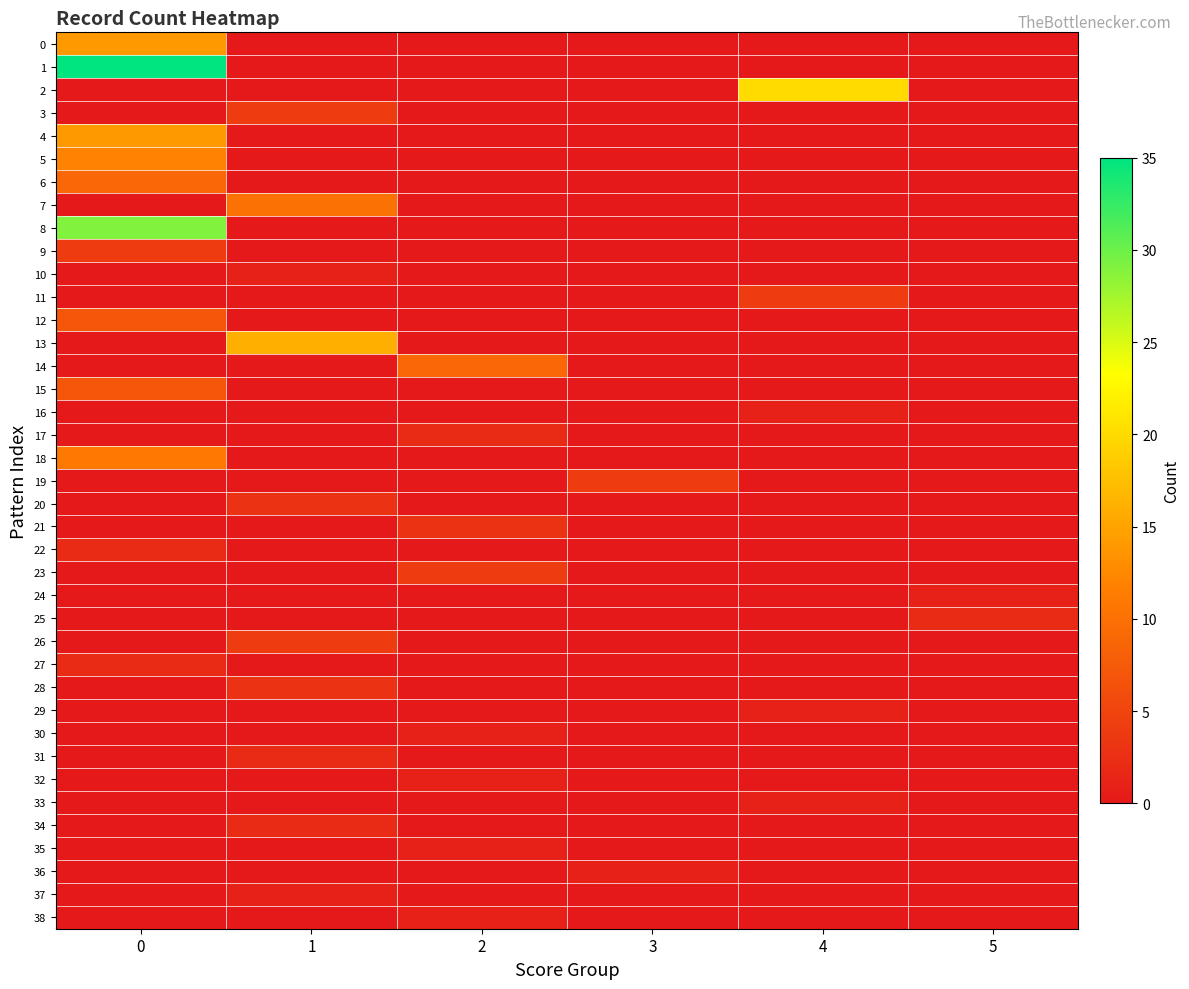

Reading left to right, what are all the values shown in this chart?

row_0: 0=14	1=0	2=0	3=0	4=0	5=0
row_1: 0=35	1=0	2=0	3=0	4=0	5=0
row_2: 0=0	1=0	2=0	3=0	4=20	5=0
row_3: 0=0	1=4	2=0	3=0	4=0	5=0
row_4: 0=14	1=0	2=0	3=0	4=0	5=0
row_5: 0=12	1=0	2=0	3=0	4=0	5=0
row_6: 0=9	1=0	2=0	3=0	4=0	5=0
row_7: 0=0	1=10	2=0	3=0	4=0	5=0
row_8: 0=29	1=0	2=0	3=0	4=0	5=0
row_9: 0=4	1=0	2=0	3=0	4=0	5=0
row_10: 0=0	1=1	2=0	3=0	4=0	5=0
row_11: 0=0	1=0	2=0	3=0	4=4	5=0
row_12: 0=7	1=0	2=0	3=0	4=0	5=0
row_13: 0=0	1=16	2=0	3=0	4=0	5=0
row_14: 0=0	1=0	2=9	3=0	4=0	5=0
row_15: 0=7	1=0	2=0	3=0	4=0	5=0
row_16: 0=0	1=0	2=0	3=0	4=1	5=0
row_17: 0=0	1=0	2=2	3=0	4=0	5=0
row_18: 0=11	1=0	2=0	3=0	4=0	5=0
row_19: 0=0	1=0	2=0	3=4	4=0	5=0
row_20: 0=0	1=3	2=0	3=0	4=0	5=0
row_21: 0=0	1=0	2=3	3=0	4=0	5=0
row_22: 0=2	1=0	2=0	3=0	4=0	5=0
row_23: 0=0	1=0	2=4	3=0	4=0	5=0
row_24: 0=0	1=0	2=0	3=0	4=0	5=1
row_25: 0=0	1=0	2=0	3=0	4=0	5=2
row_26: 0=0	1=4	2=0	3=0	4=0	5=0
row_27: 0=2	1=0	2=0	3=0	4=0	5=0
row_28: 0=0	1=3	2=0	3=0	4=0	5=0
row_29: 0=0	1=0	2=0	3=0	4=1	5=0
row_30: 0=0	1=0	2=1	3=0	4=0	5=0
row_31: 0=0	1=2	2=0	3=0	4=0	5=0
row_32: 0=0	1=0	2=1	3=0	4=0	5=0
row_33: 0=0	1=0	2=0	3=0	4=1	5=0
row_34: 0=0	1=2	2=0	3=0	4=0	5=0
row_35: 0=0	1=0	2=1	3=0	4=0	5=0
row_36: 0=0	1=0	2=0	3=1	4=0	5=0
row_37: 0=0	1=1	2=0	3=0	4=0	5=0
row_38: 0=0	1=0	2=1	3=0	4=0	5=0